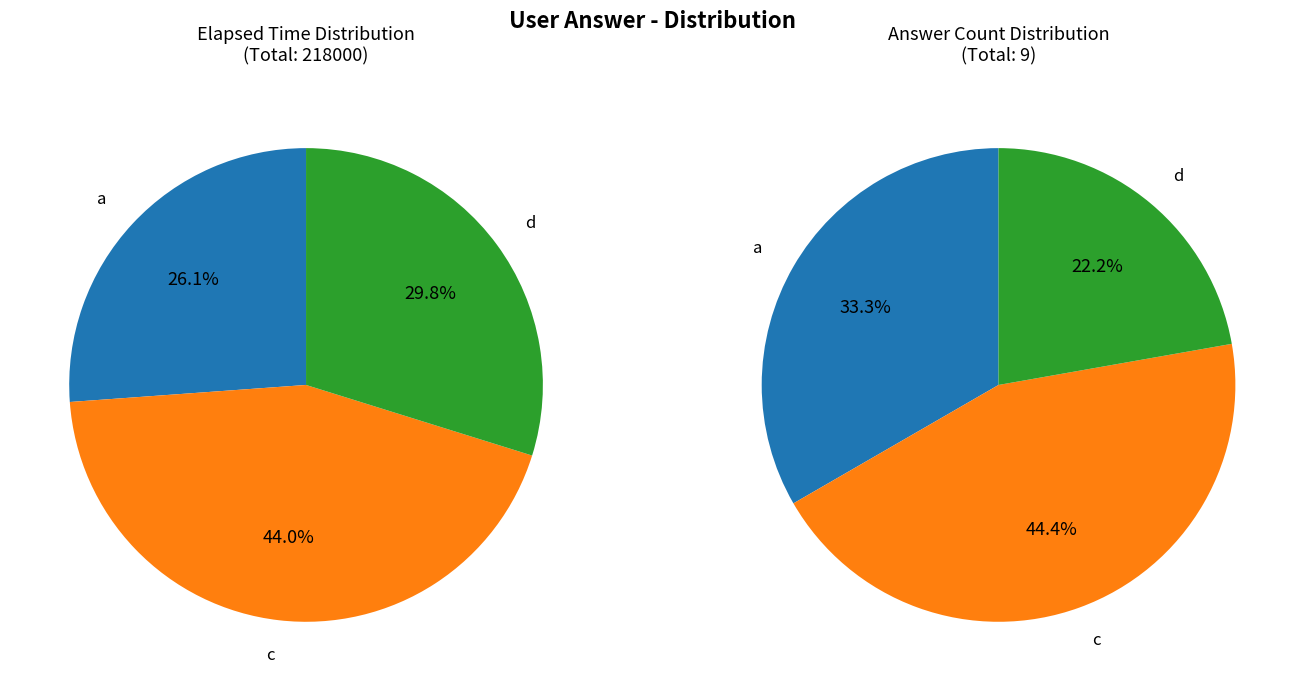

To the nearest percent, what is the difference between the largest and smallest slice percentages?

22%